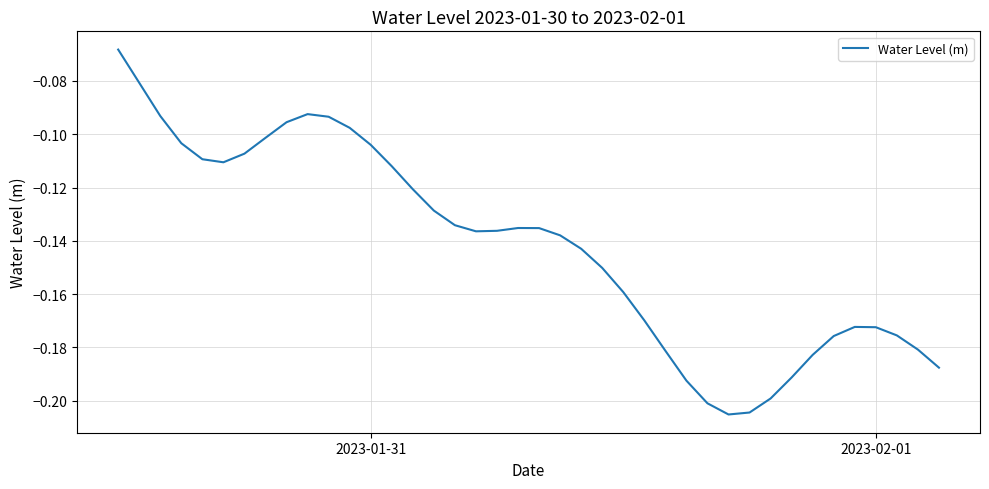

How many interior local valleys (lower than both neighbors) does the data have?

3